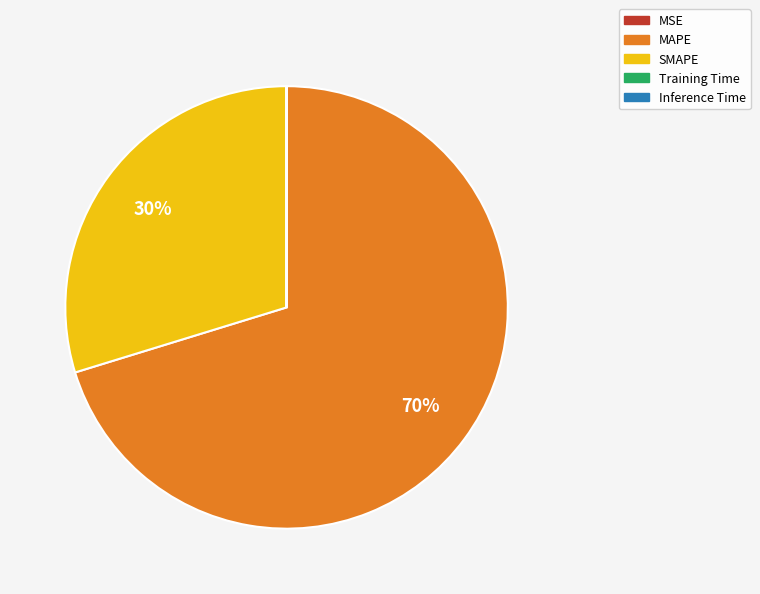

Is there a majority slice in this chart?

Yes